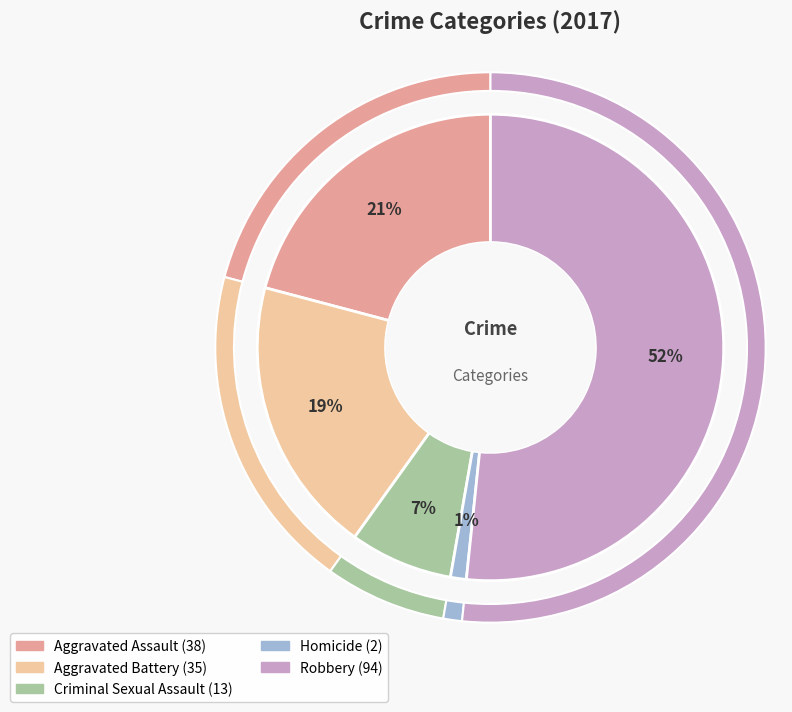

Is the sum of Homicide and Criminal Sexual Assault greater than half?

No